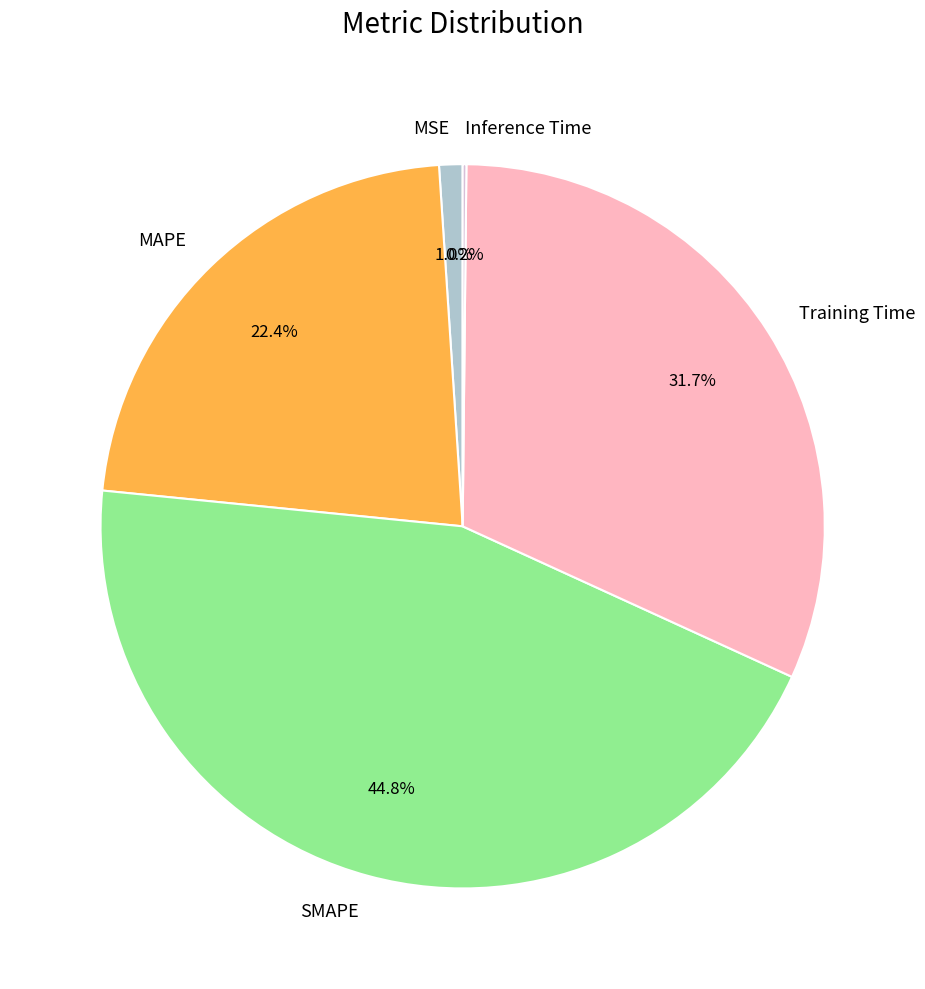

The MAPE slice represents 22% of the pie. True or false?

True